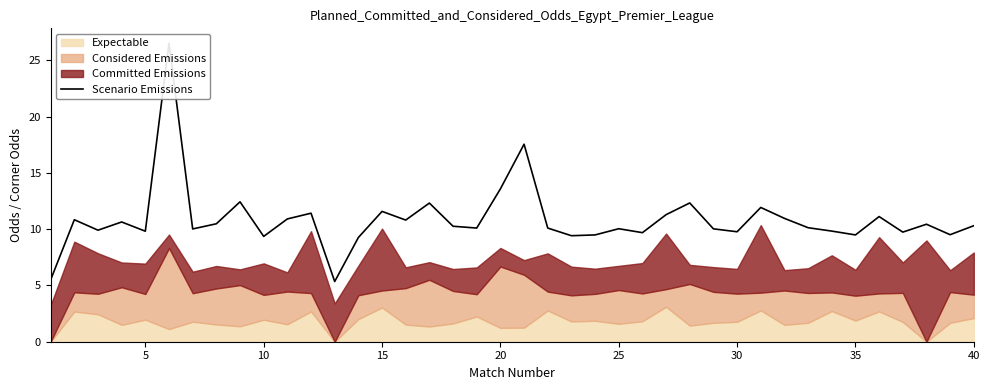

Reading left to right, transcribe all the data shown in this chart.

5.5	10.8	9.9	10.6	9.8	26.5	10.0	10.5	12.4	9.4	10.9	11.4	5.3	9.3	11.6	10.8	12.3	10.3	10.1	13.6	17.6	10.1	9.4	9.5	10.0	9.7	11.3	12.3	10.0	9.8	11.9	11.0	10.1	9.8	9.5	11.1	9.7	10.4	9.5	10.3